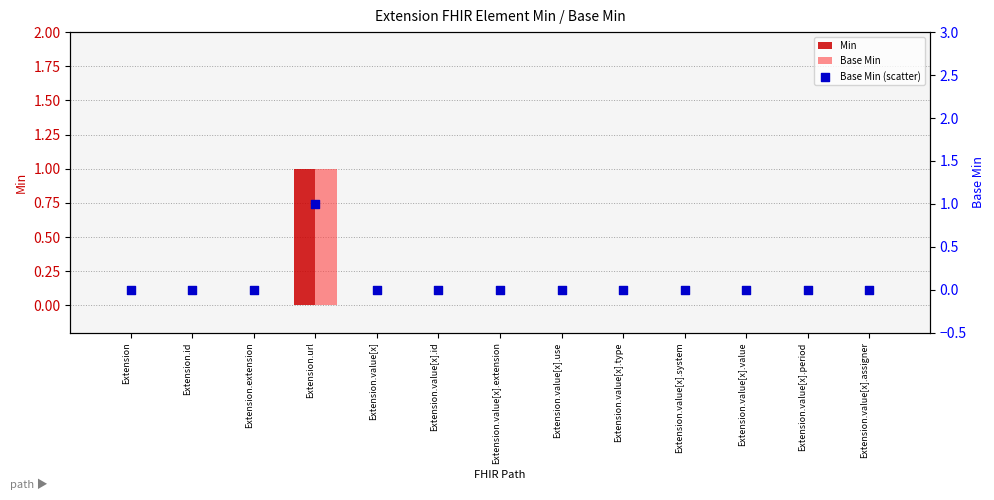

Which series contains the lowest Y value?

Min